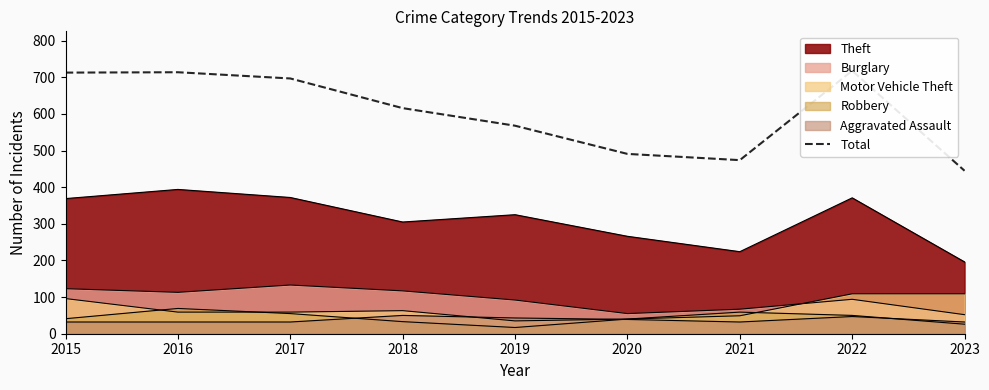

Read the value at 2016, to the nearest 5.

715